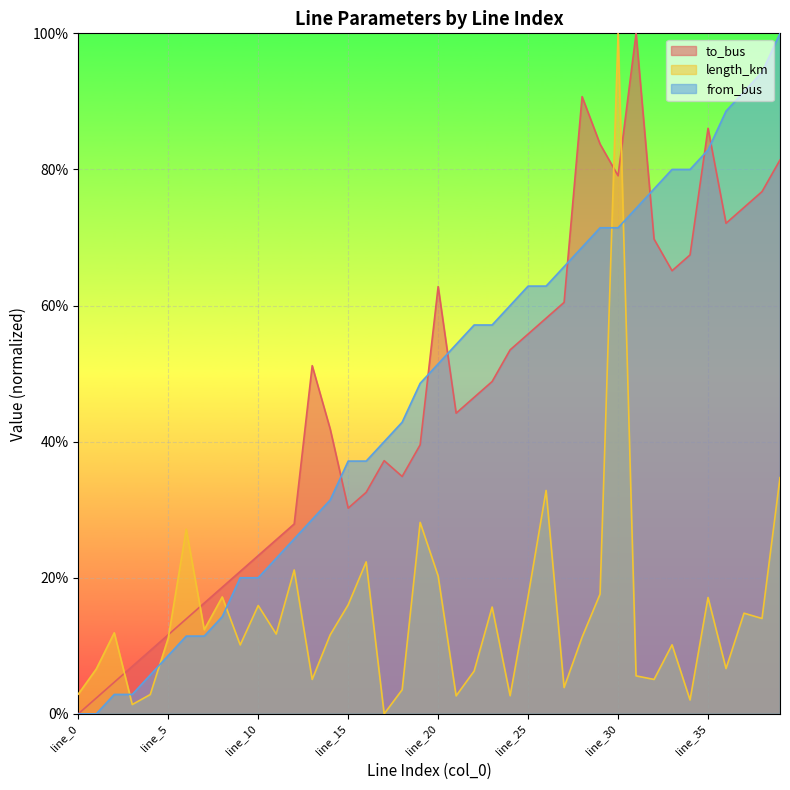

Is the value of to_bus at line_32 greater than the value of length_km at line_11?

Yes